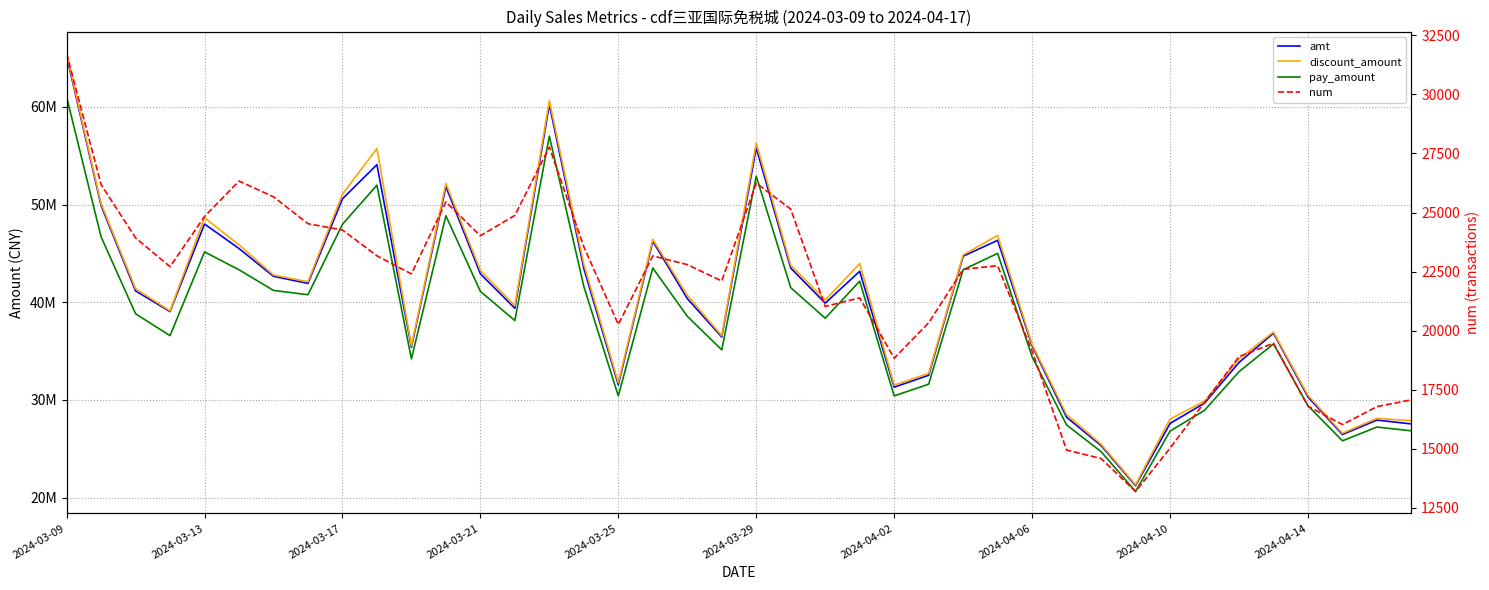

Reading left to right, what are all the values shown in this chart?

amt: 65228592.1	49900539.0	41159548.9	39038641.2	48009343.7	45497881.9	42649187.8	41927732.3	50585614.4	54081274.9	35390145.8	51827878.9	42907436.5	39382923.9	60224714.2	43452421.3	31540236.0	46242738.3	40377568.9	36434387.2	55790893.6	43497868.1	39903409.0	43165696.5	31302339.3	32519998.5	44708105.1	46336131.4	35543080.1	28228077.9	25328010.1	21217014.7	27586028.6	29672220.9	33831744.4	36830931.7	30296539.5	26459757.9	27936091.0	27539143.5
discount_amount: 65466493.0	50095837.9	41381790.6	39119045.1	48648826.4	45869914.0	42782407.7	42100434.6	51051426.0	55738036.4	35531890.8	52161078.3	43256019.2	39641931.6	60632653.2	43886391.7	31760876.0	46434870.7	40710495.7	36568701.4	56299153.2	43781130.4	40219920.7	43958473.9	31512344.7	32716532.4	44841289.5	46840712.3	35699099.7	28487879.9	25463957.6	21316863.7	28045281.2	29867644.8	34205919.8	36951007.6	30469429.7	26586617.3	28111783.1	27865242.4
pay_amount: 61026091.1	46693289.0	38819088.9	36575256.2	45152152.7	43321172.9	41209066.8	40767508.3	47973271.4	51982523.9	34198932.8	48850383.9	41110848.5	38123415.9	57001745.2	41608167.3	30408566.0	43502188.3	38562271.9	35124718.2	52906080.6	41491124.1	38362304.0	42150036.5	30410397.3	31610056.5	43321642.1	45001818.4	34417974.1	27437139.9	24704327.1	20625844.7	26808032.6	28927075.9	32887396.4	35731798.7	29402670.5	25812080.9	27221010.0	26831998.5
num: 31734.0	26186.0	23927.0	22707.0	24832.0	26332.0	25666.0	24527.0	24261.0	23167.0	22402.0	25449.0	24015.0	24881.0	27771.0	23551.0	20259.0	23163.0	22795.0	22101.0	26247.0	25145.0	21023.0	21388.0	18832.0	20332.0	22594.0	22749.0	19142.0	14944.0	14587.0	13191.0	15023.0	16966.0	18900.0	19468.0	16800.0	16023.0	16784.0	17070.0